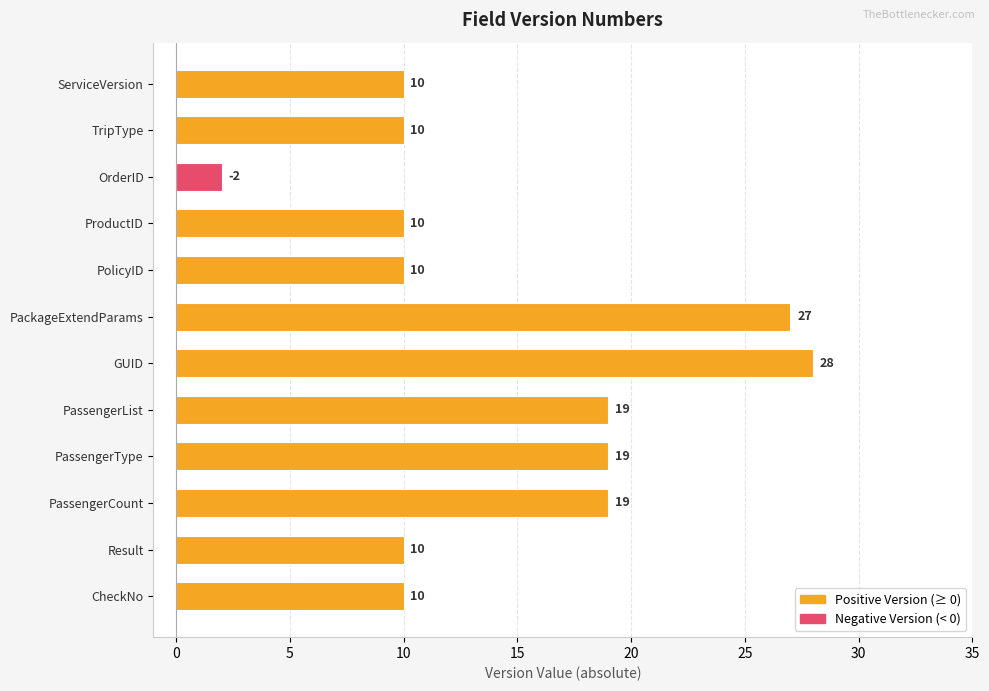

Count the values in the range 10 to 19.

9